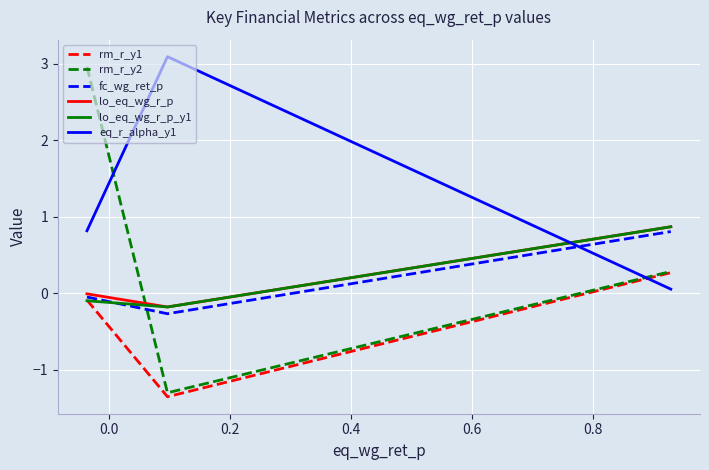

Which series has the largest range (max minus min)?

rm_r_y2